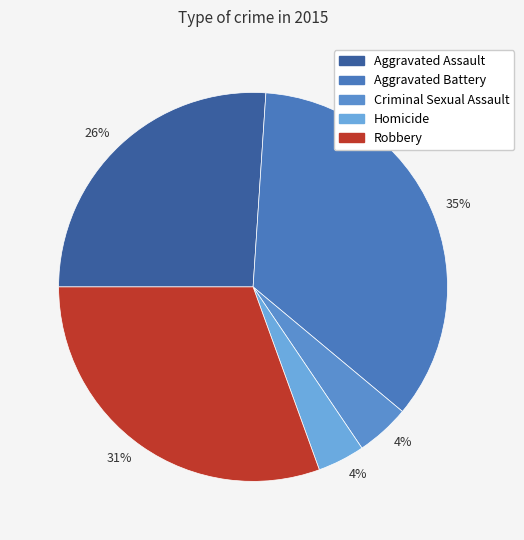

How many segments does this pie chart have?

5